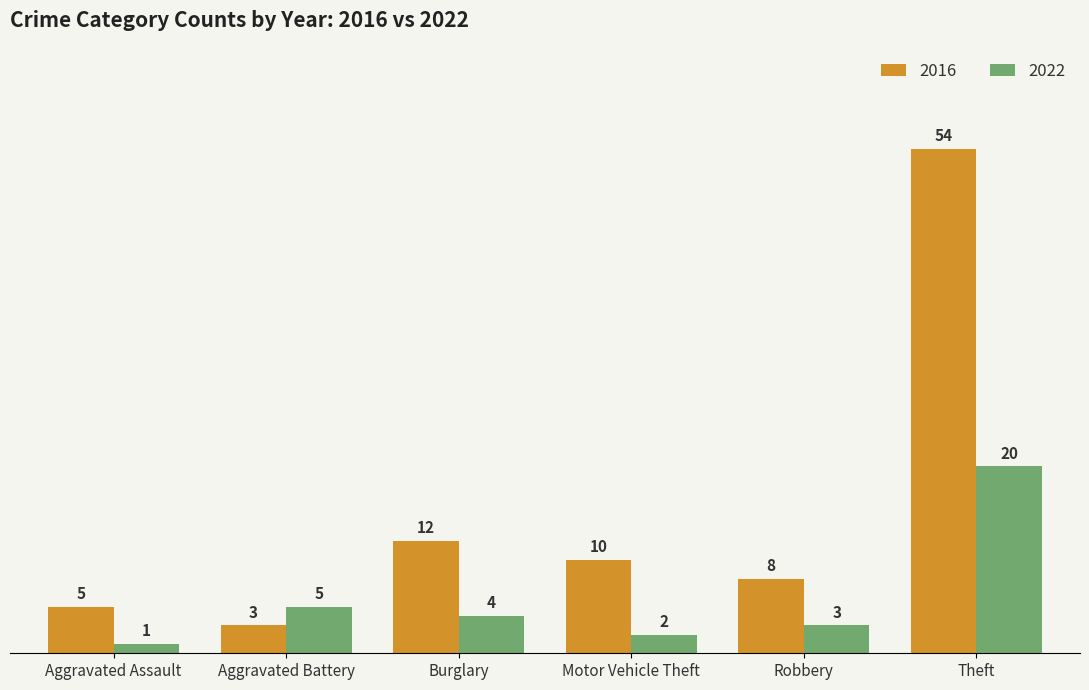

Reading left to right, what are all the values shown in this chart?

2016: 5	3	12	10	8	54
2022: 1	5	4	2	3	20